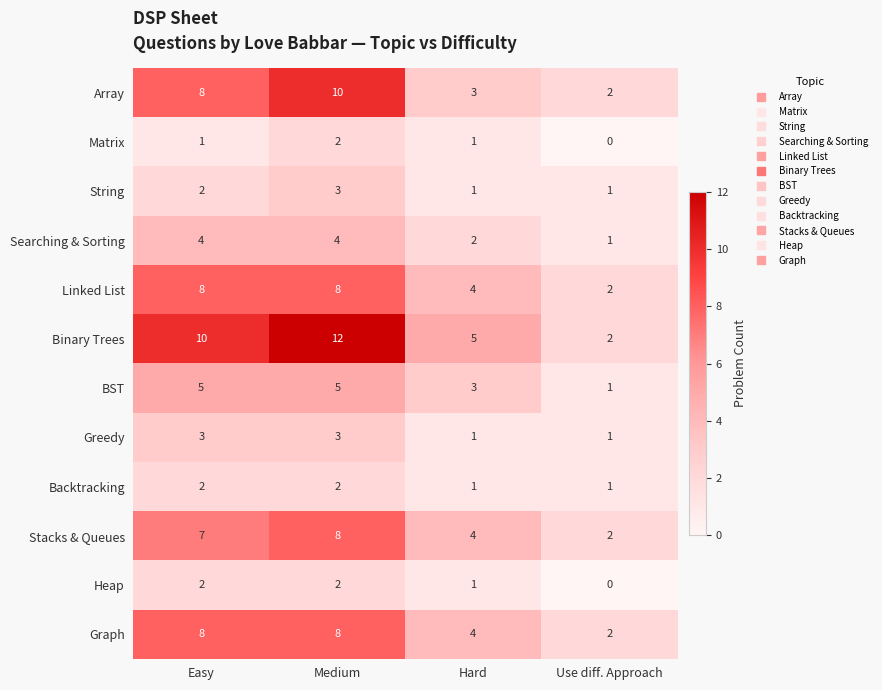

Which label corresponds to the smallest value in the chart?

Use diff. Approach